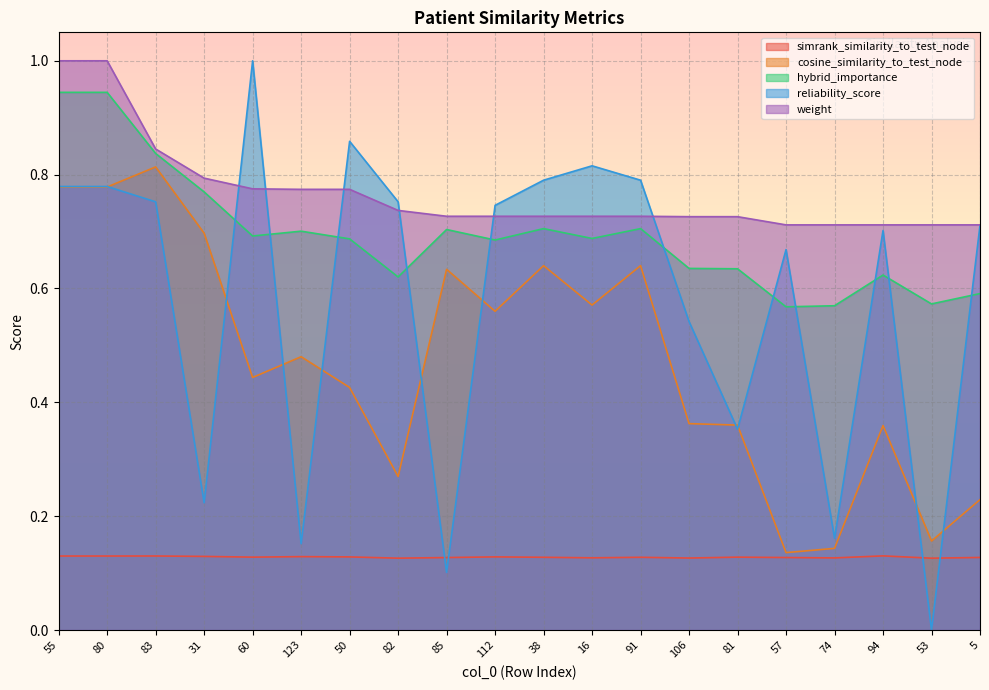

What is the approximate value of hybrid_importance at 50?

0.7